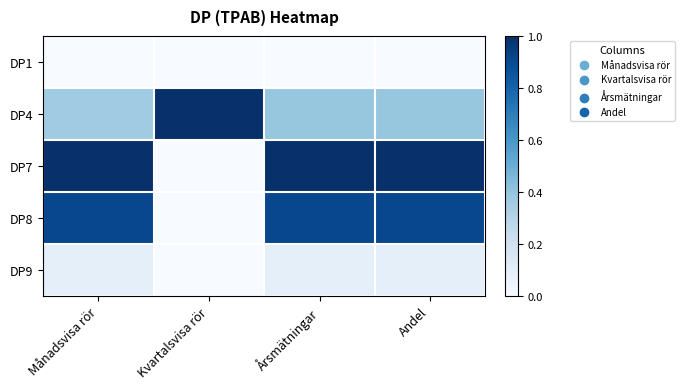

Count the number of data series in this chart.

5